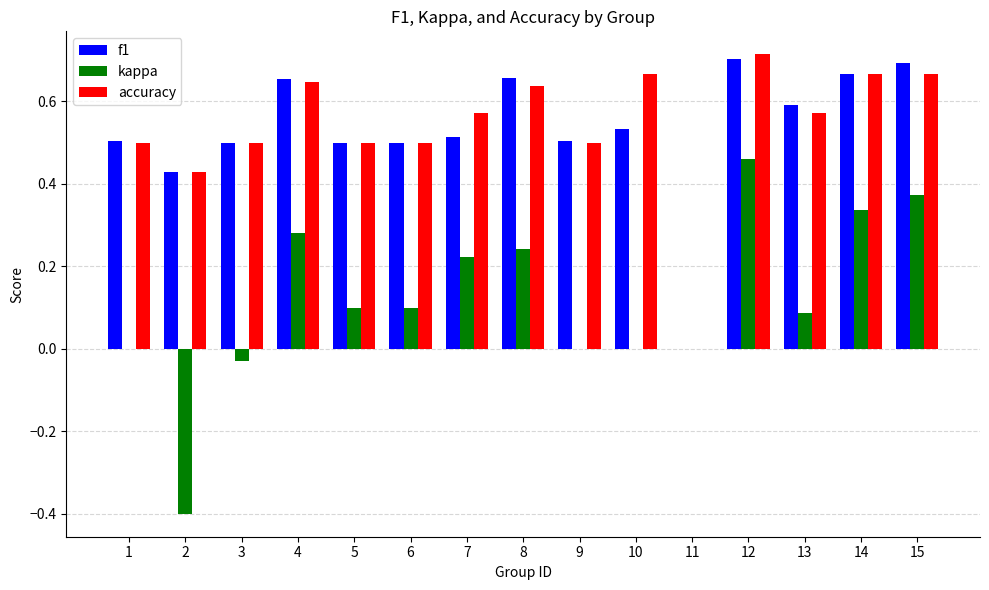

The f1 series shows 0.5 at 9. True or false?

True